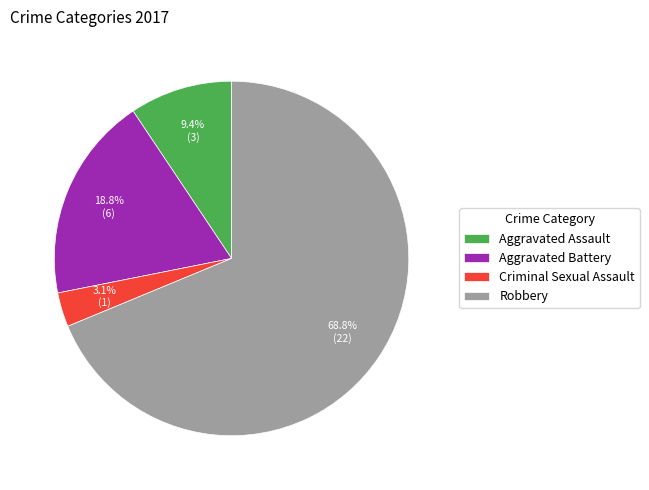

What is the largest slice in the pie chart?

Robbery